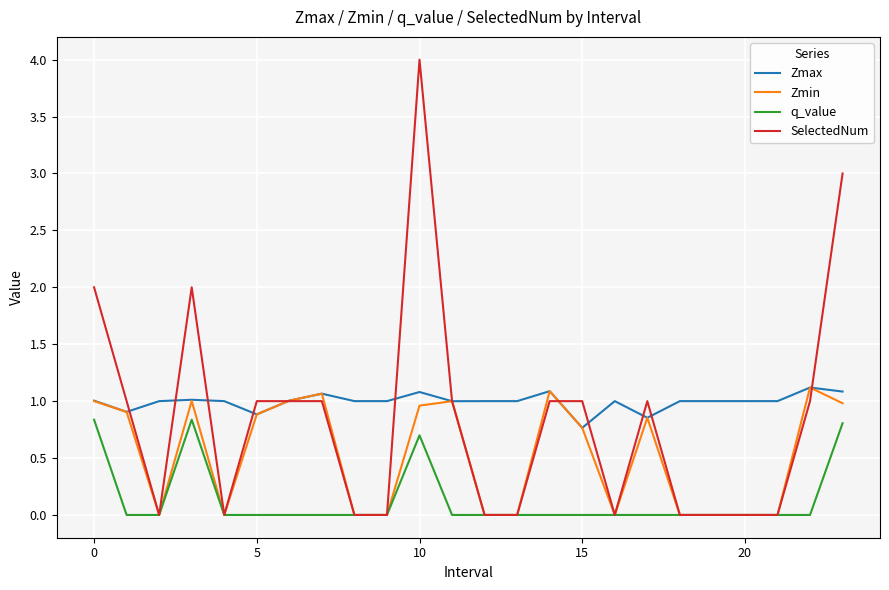

Which series has the largest range (max minus min)?

SelectedNum